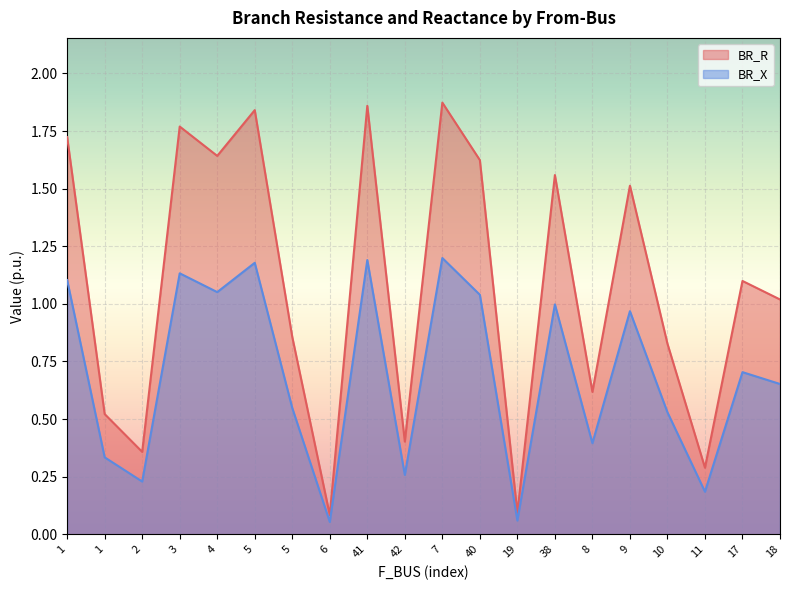

Count the number of categories in the chart.

20